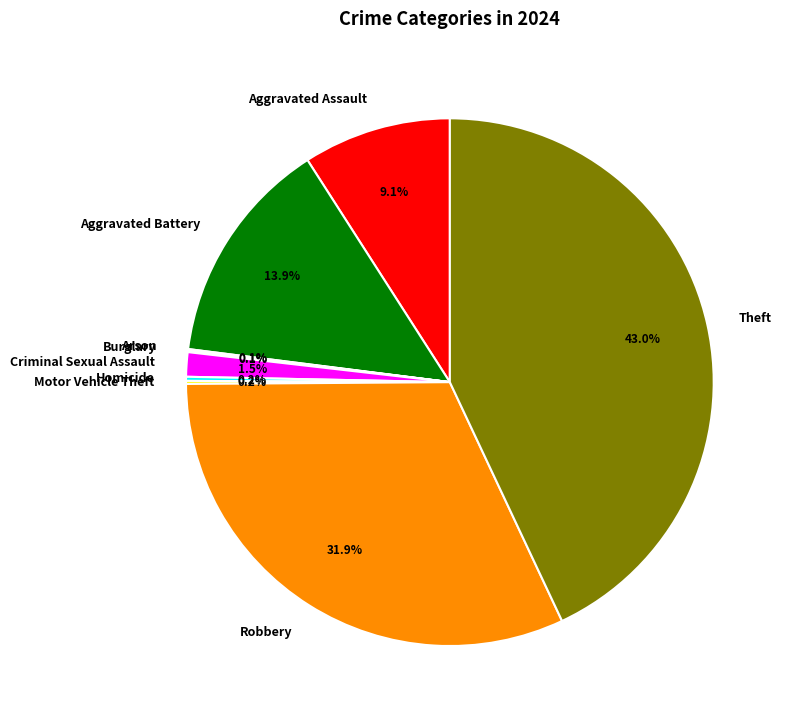

Which category has the biggest portion of the pie?

Theft